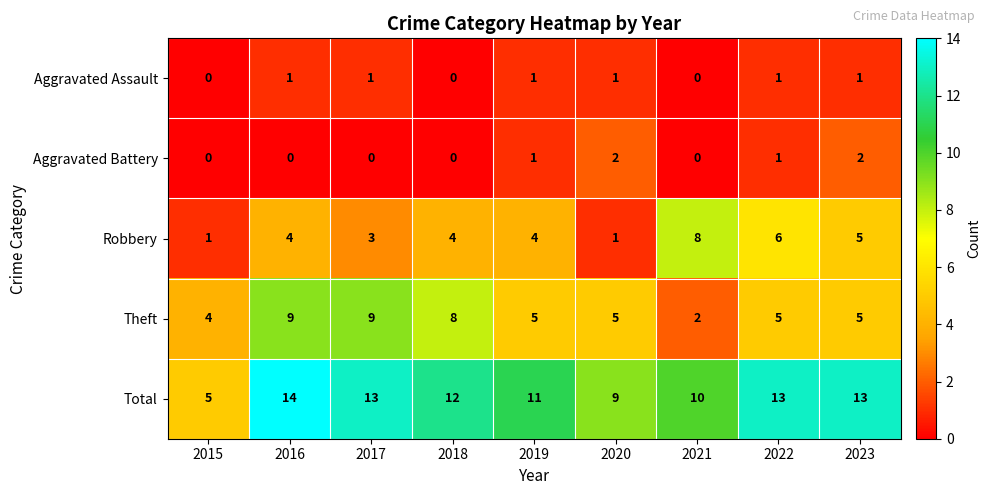

What is the difference between the maximum and minimum values in the Theft series?

7